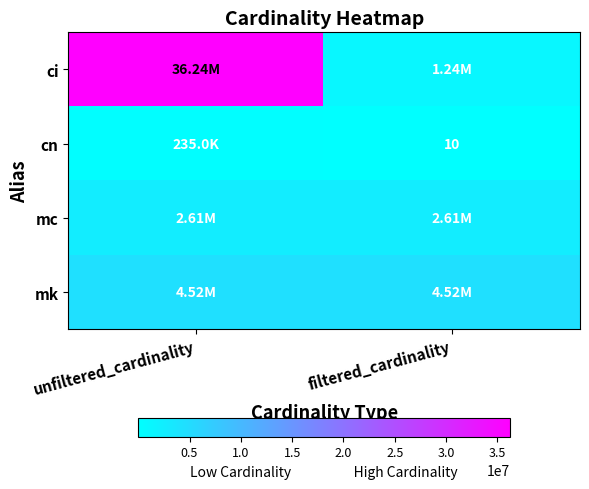

What is the maximum value shown in the chart?

36244344